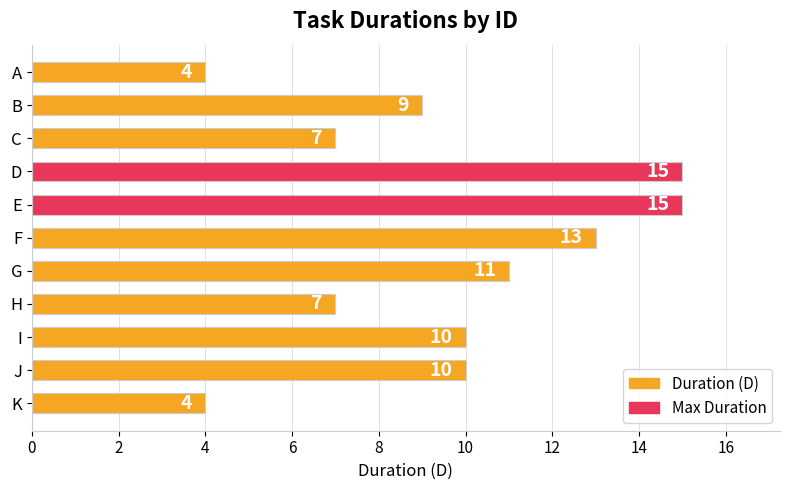

What is the change in value from A to F?

+9